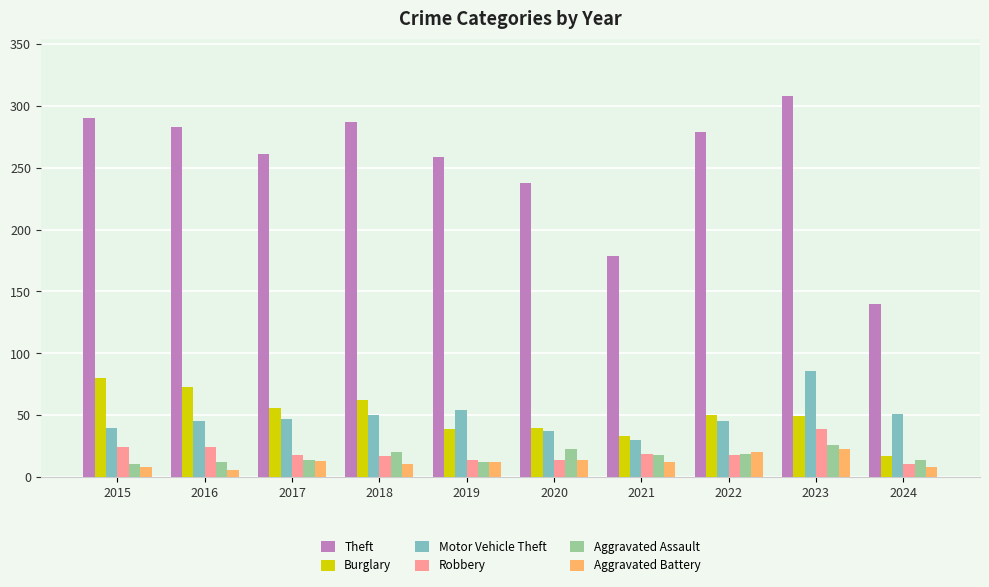

Which series changed the most between 2022 and 2023?

Motor Vehicle Theft